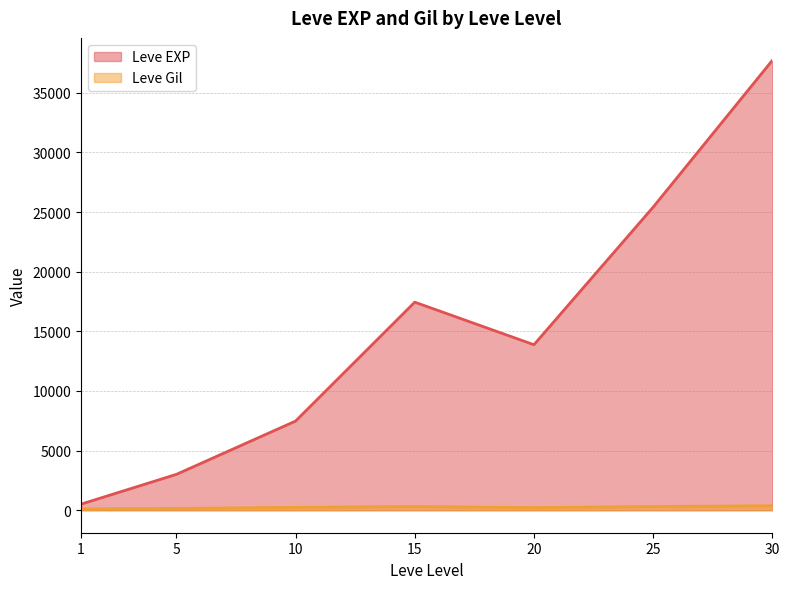

Does the chart display data point markers on the line(s)?

No